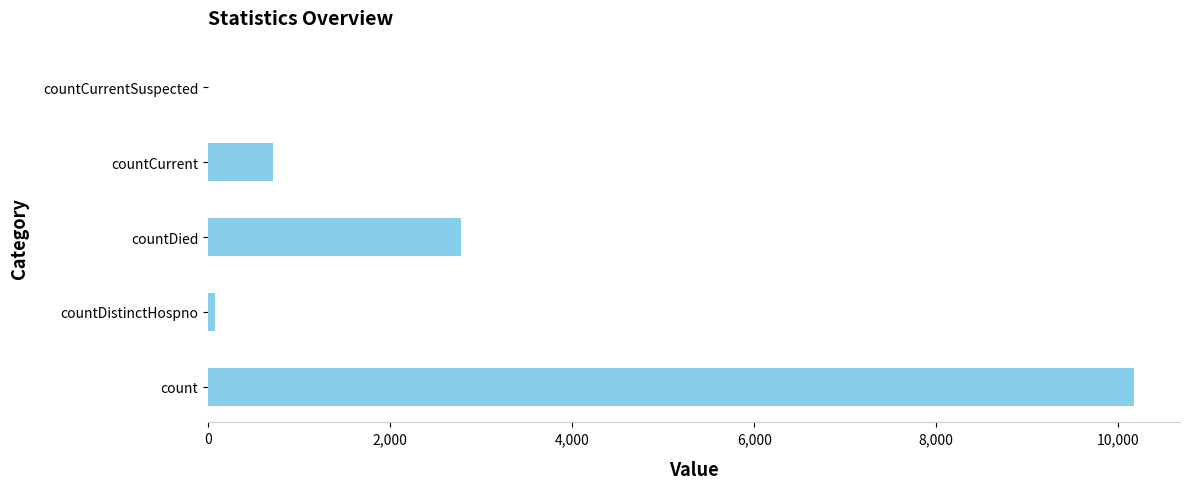

Does the chart contain stacked bars?

No